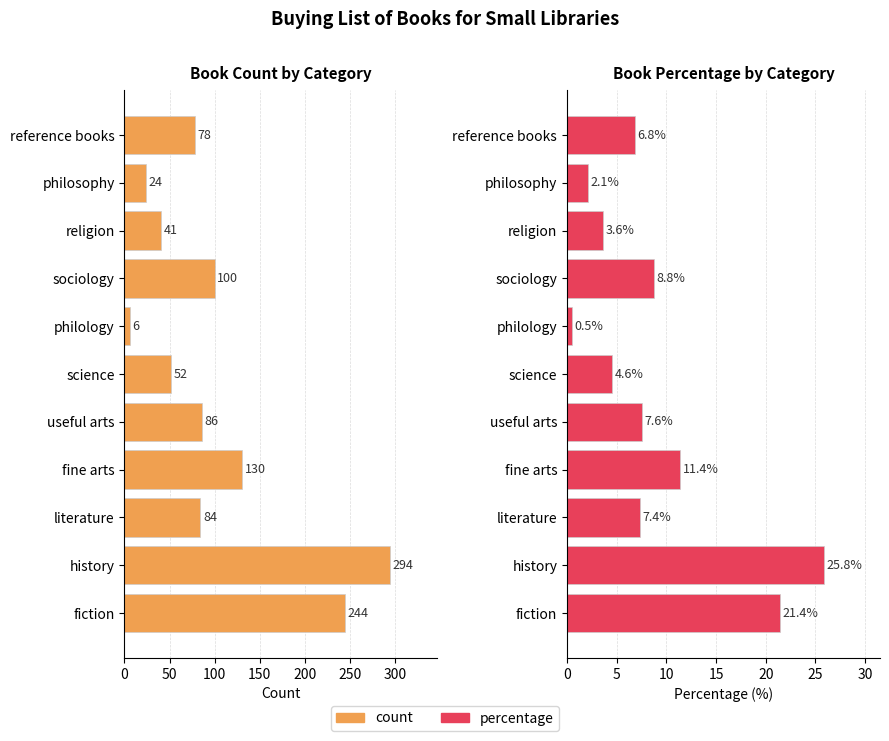

True or false: percentage has a value of 5.7 at history.

False